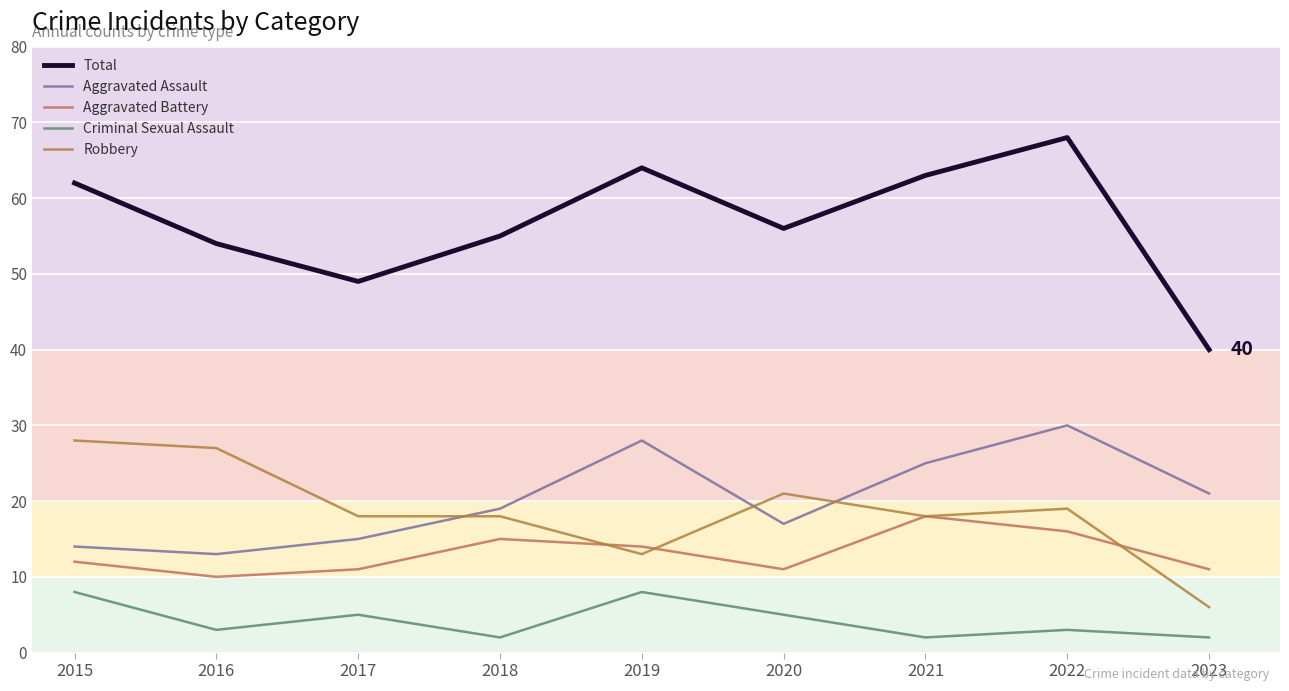

In Aggravated Assault, how many points are lower than both neighbors (excluding endpoints)?

2